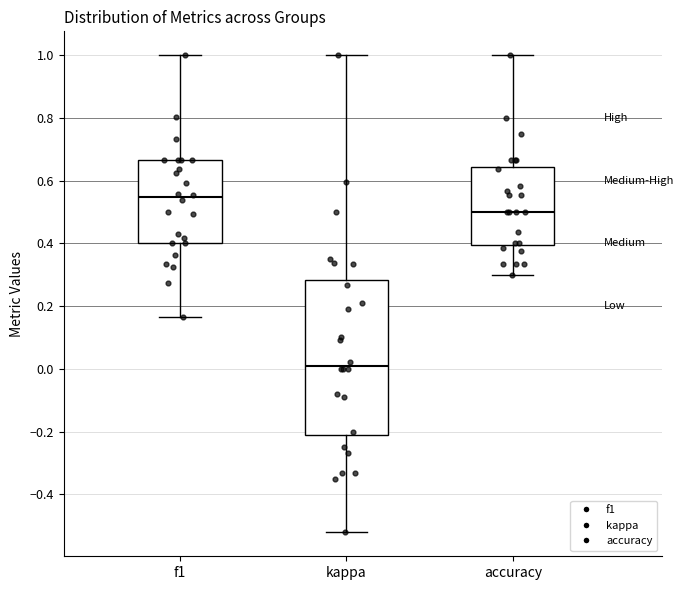

Reading left to right, transcribe this box plot: for each box, give where its median line is, the range the box spans, and where its two whiskers end, as read against the y-axis. The values are not printed on the chart, so give them approximately, as read against the axis.

f1: median 0.54, box 0.40 to 0.66, whiskers 0.16 to 1.00
kappa: median 0.02, box -0.22 to 0.28, whiskers -0.52 to 1.00
accuracy: median 0.50, box 0.40 to 0.64, whiskers 0.30 to 1.00